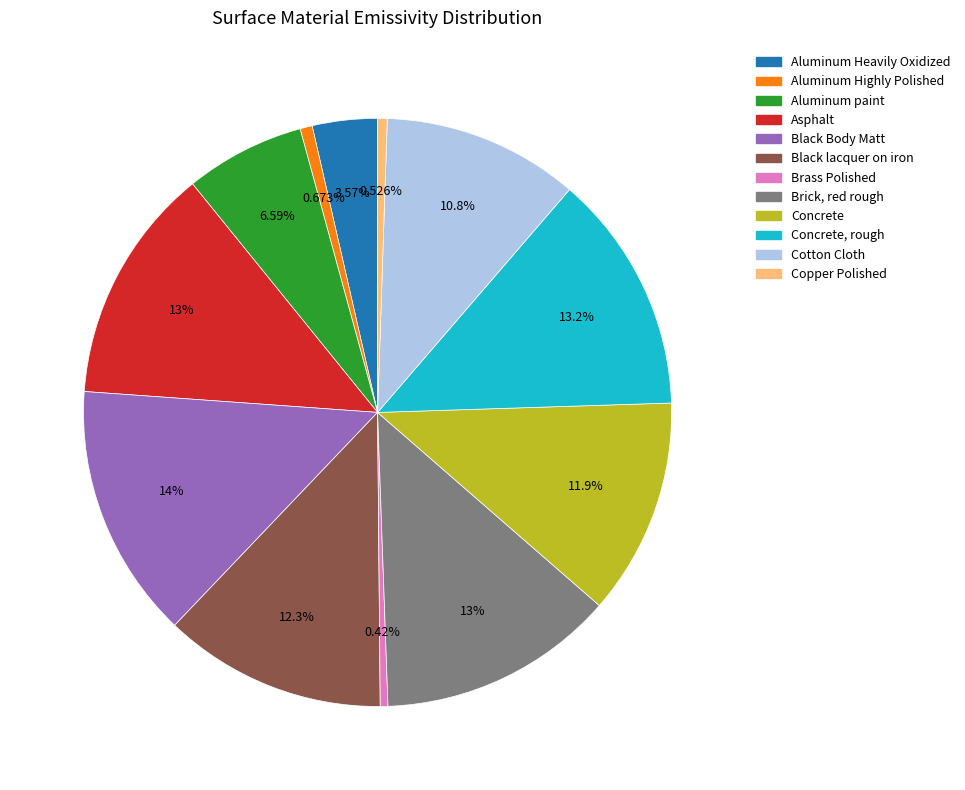

Combined, do Aluminum Heavily Oxidized and Concrete, rough account for over 50%?

No